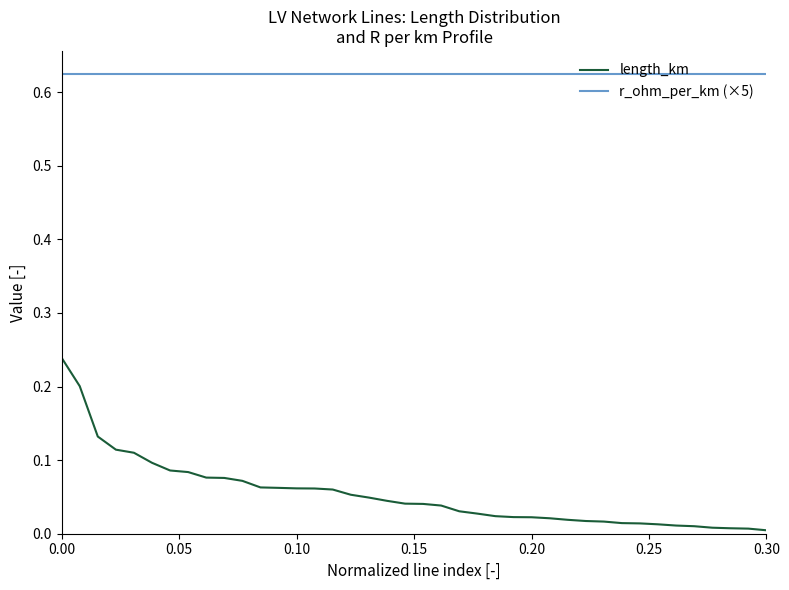

True or false: length_km and r_ohm_per_km (×5) intersect in this chart.

False